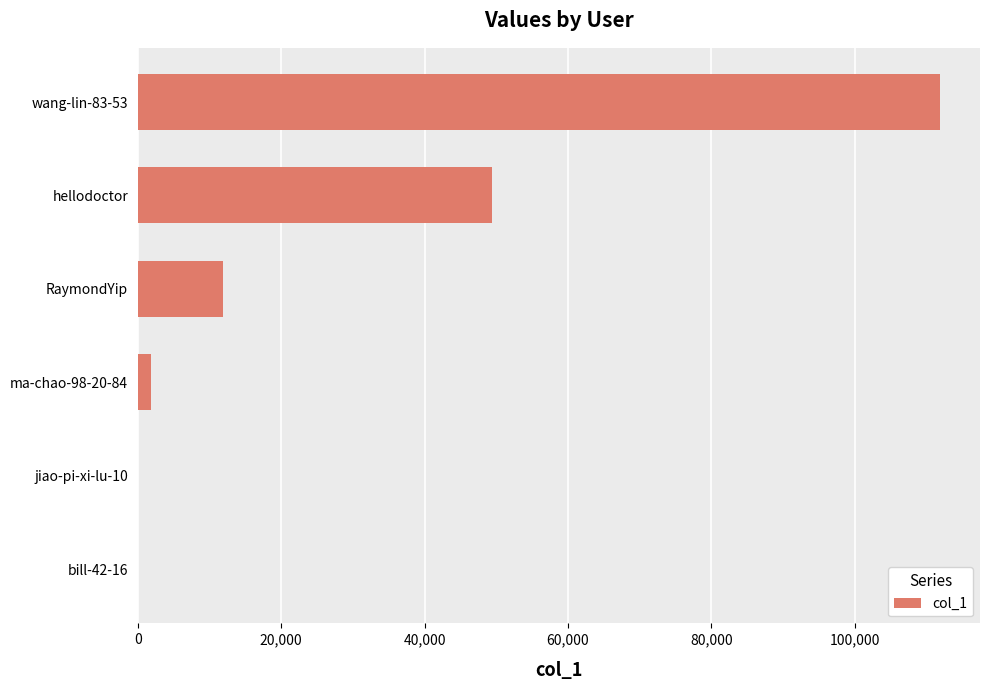

At which label is the value closest to 55936?

hellodoctor